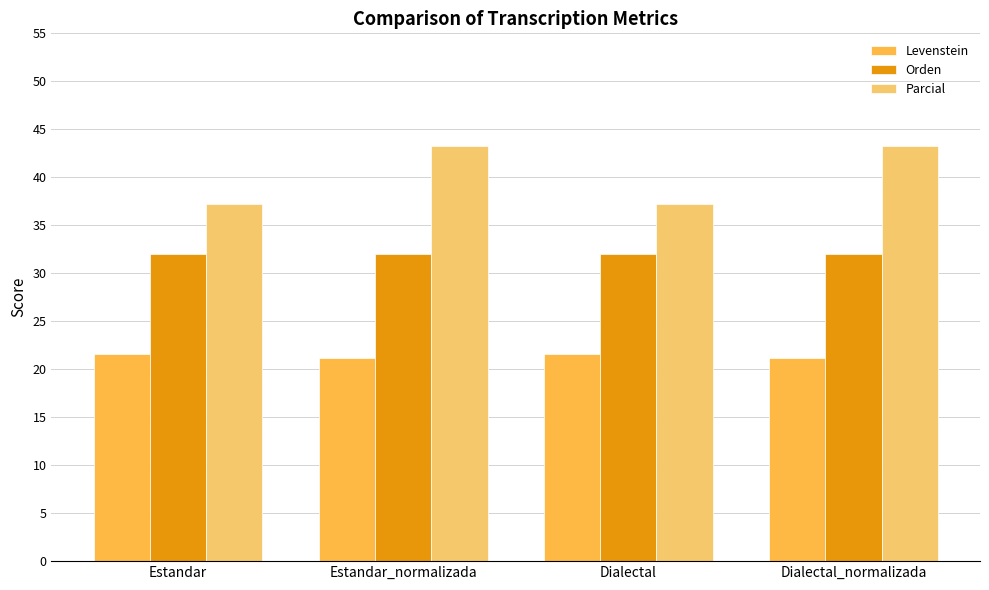

What is the sum of the Levenstein values at Dialectal_normalizada and Estandar_normalizada?

42.4